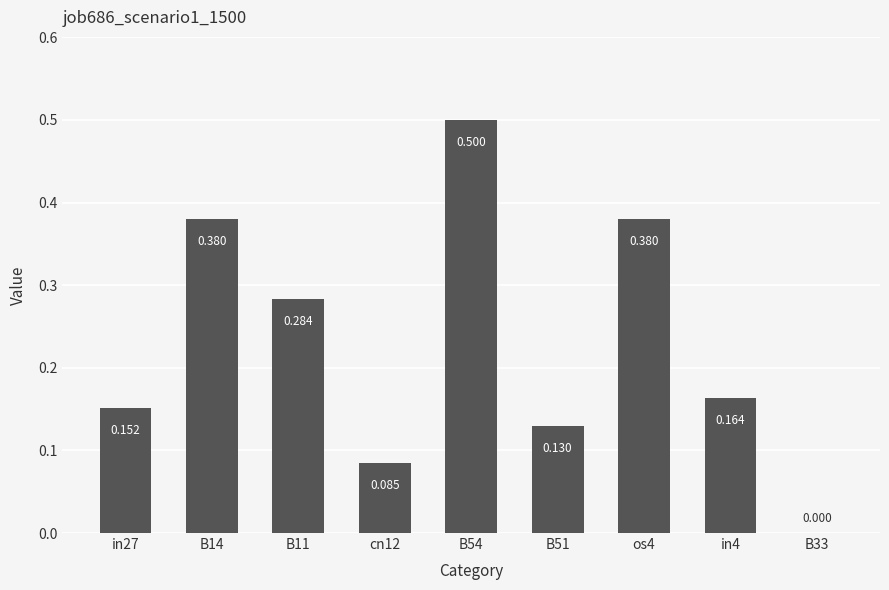

Reading right to left, list all the values displayed in this chart.

0.0	0.2	0.4	0.1	0.5	0.1	0.3	0.4	0.2